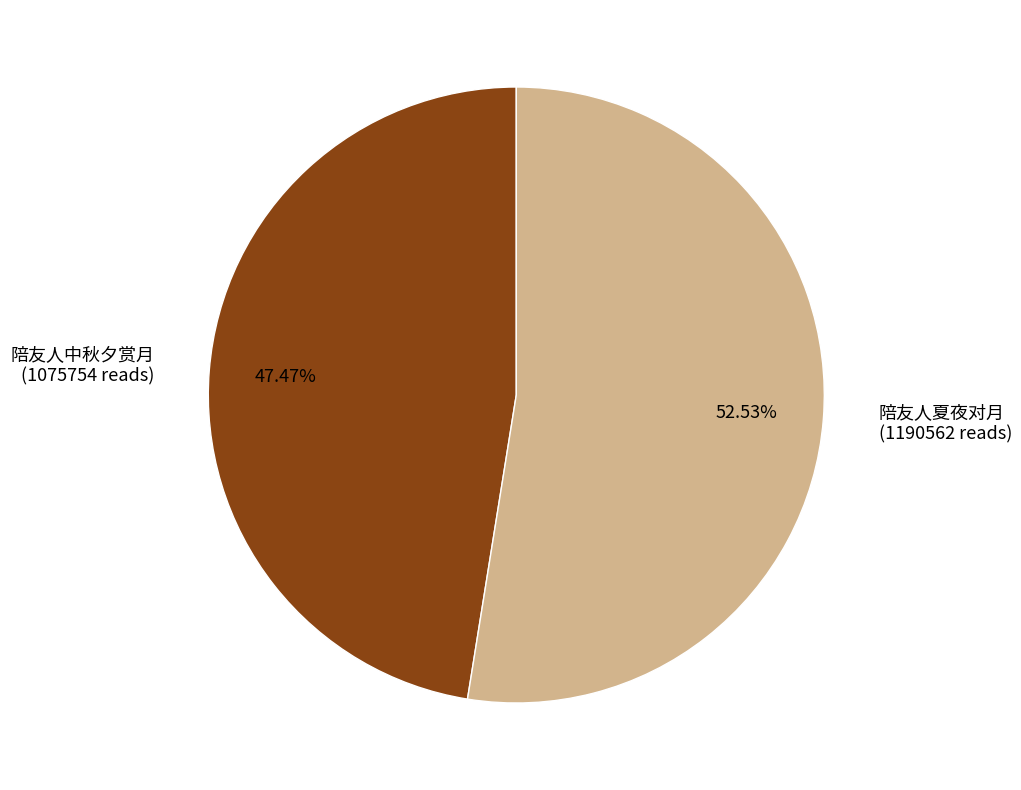

Which category has the smallest portion of the pie?

陪友人中秋夕赏月